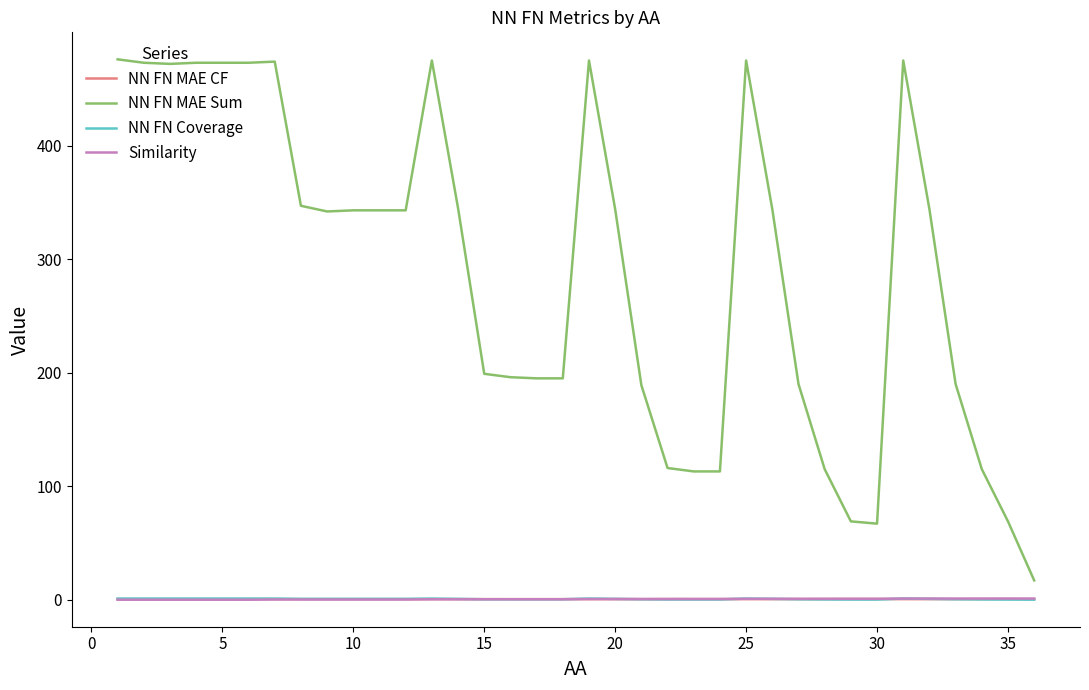

What is the sum of all NN FN Coverage values?

21.9